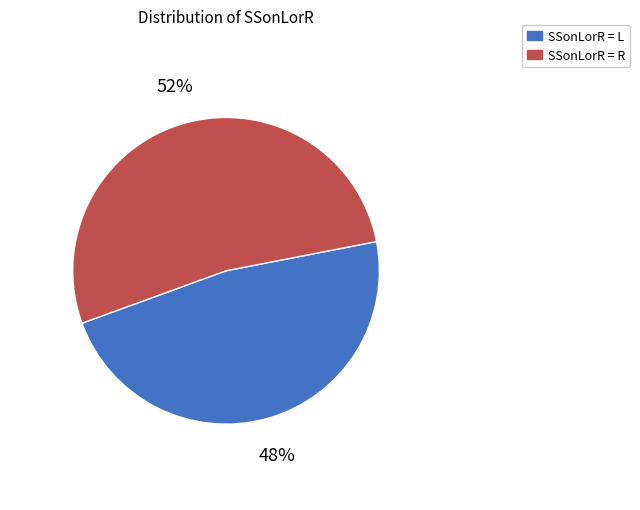

Count the number of slices in the pie.

2